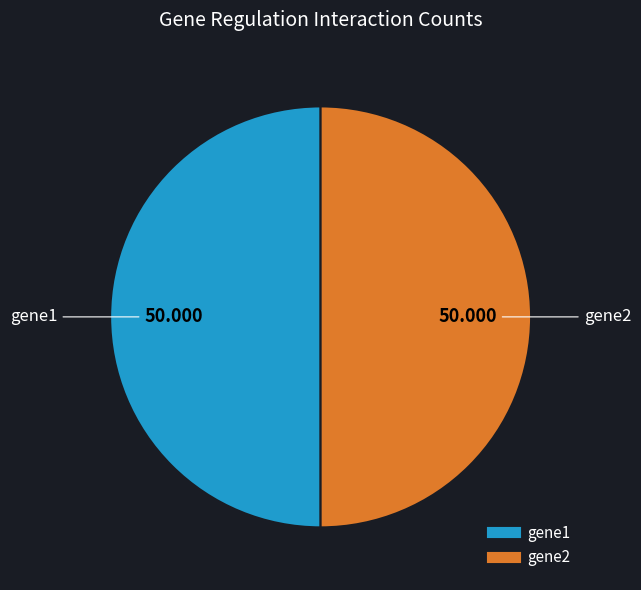

Count the number of slices in the pie.

2